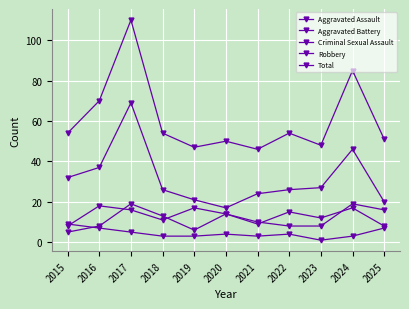

Does the chart have visible grid lines?

Yes